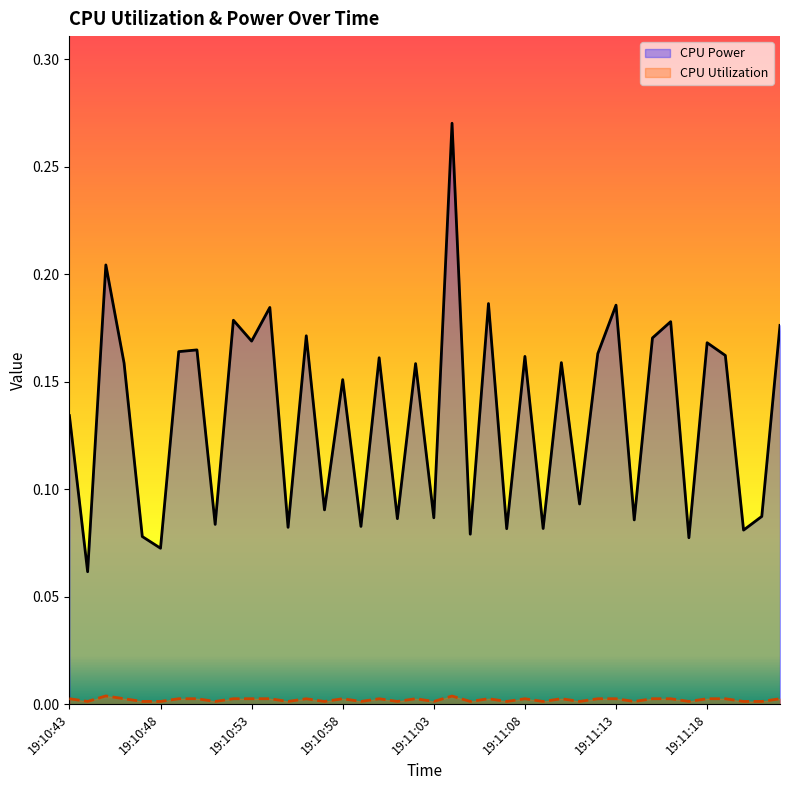

Between 19:11:03 and 19:11:13, which series saw the biggest shift?

CPU Power